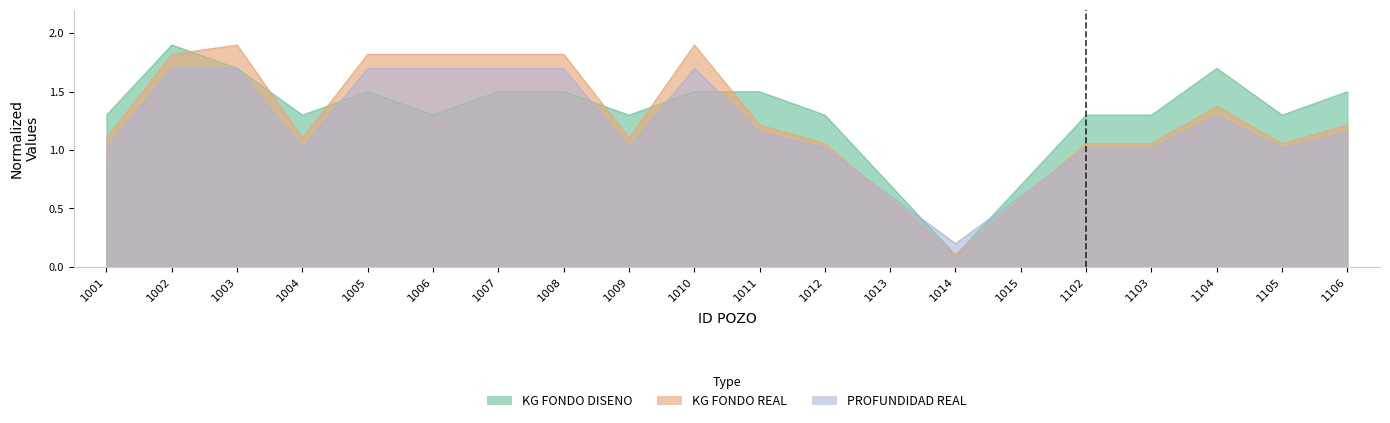

Which series has the largest total across all categories?

KG FONDO DISENO